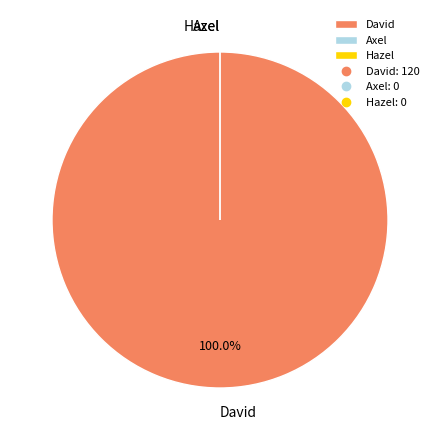

Which slice is the largest?

David